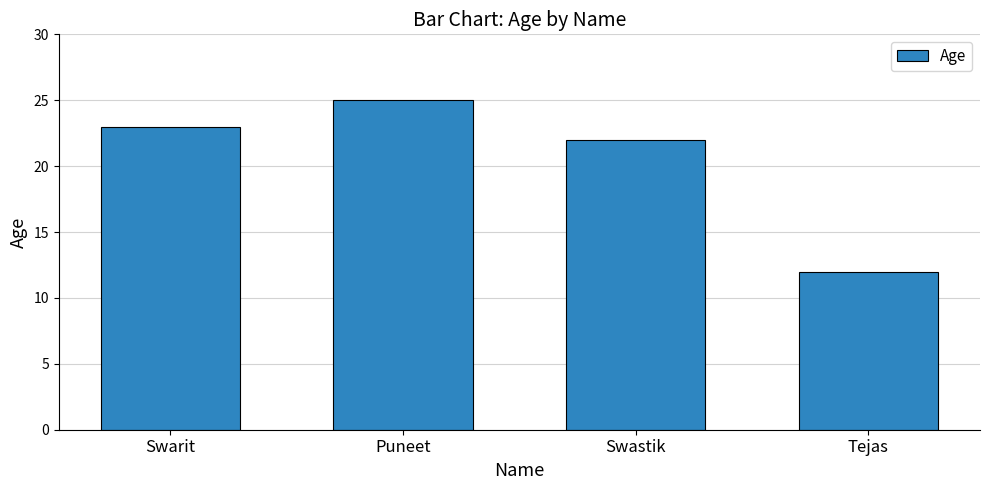

Reading left to right, extract all data points from this chart.

Swarit=23	Puneet=25	Swastik=22	Tejas=12